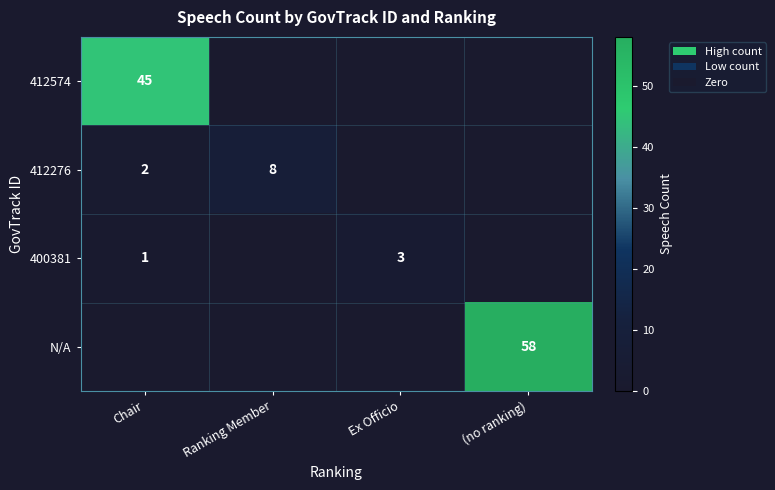

The 412574 series shows 16 at Chair. True or false?

False